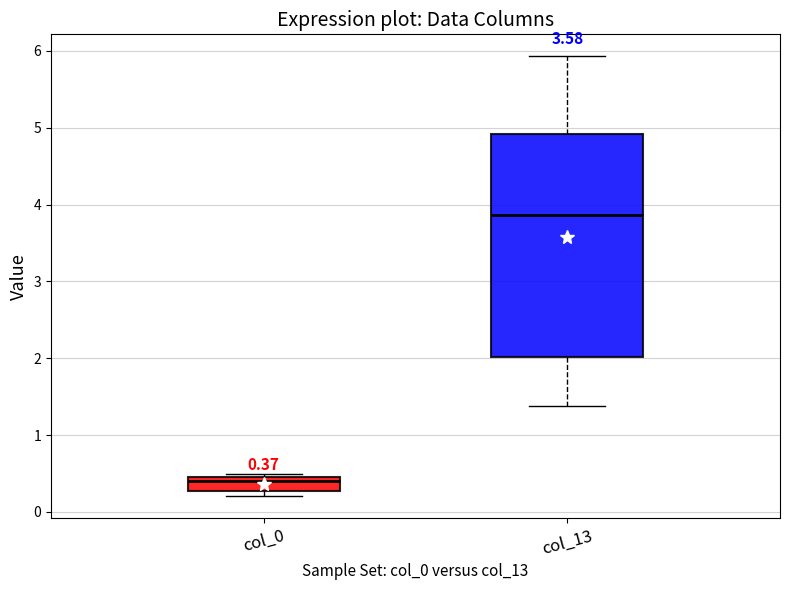

Comparing the boxes themselves (not the whiskers), which one is the tallest?

col_13